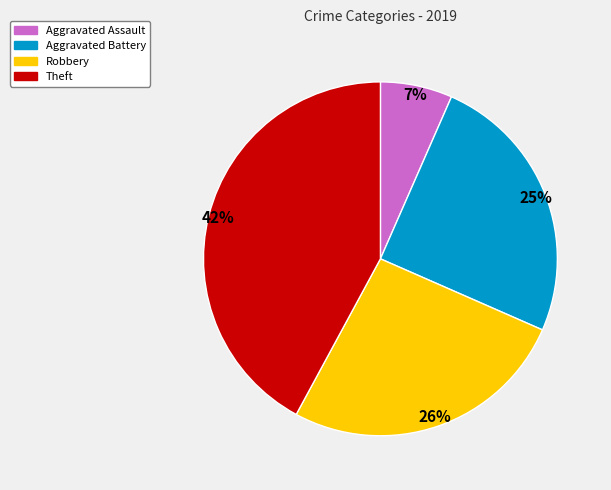

Is it true that Theft is 42% of the pie?

True